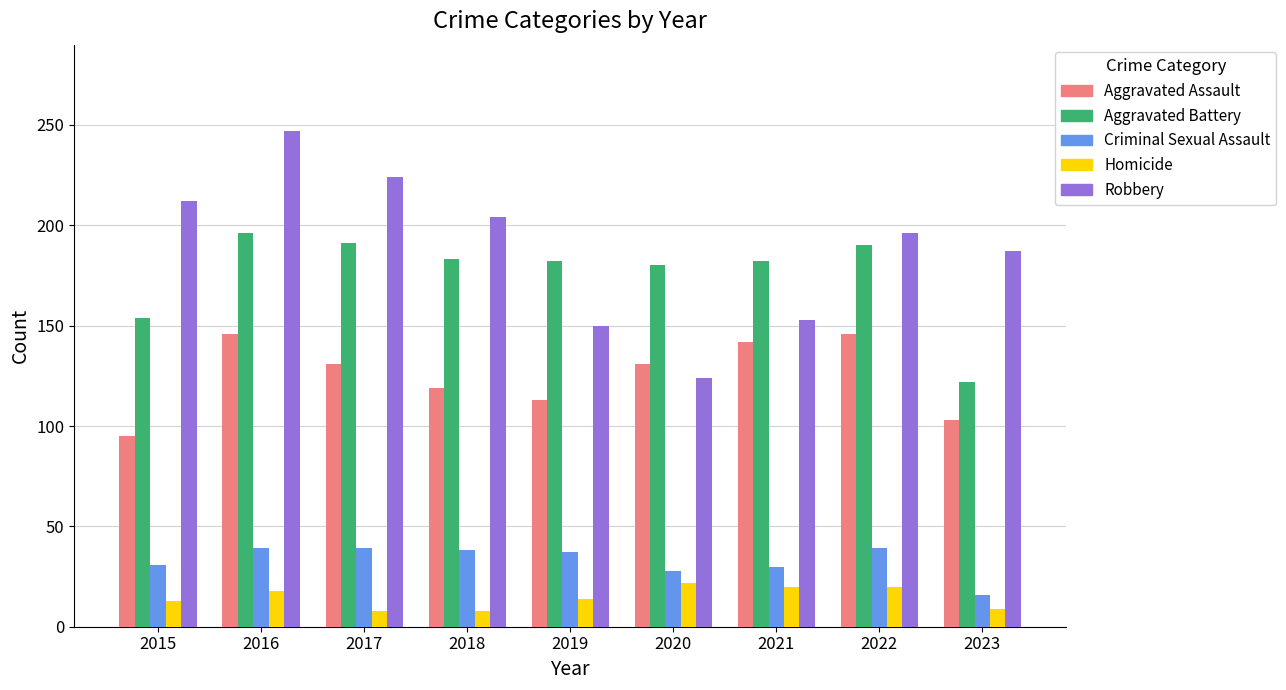

The Aggravated Assault series shows 157 at 2019. True or false?

False